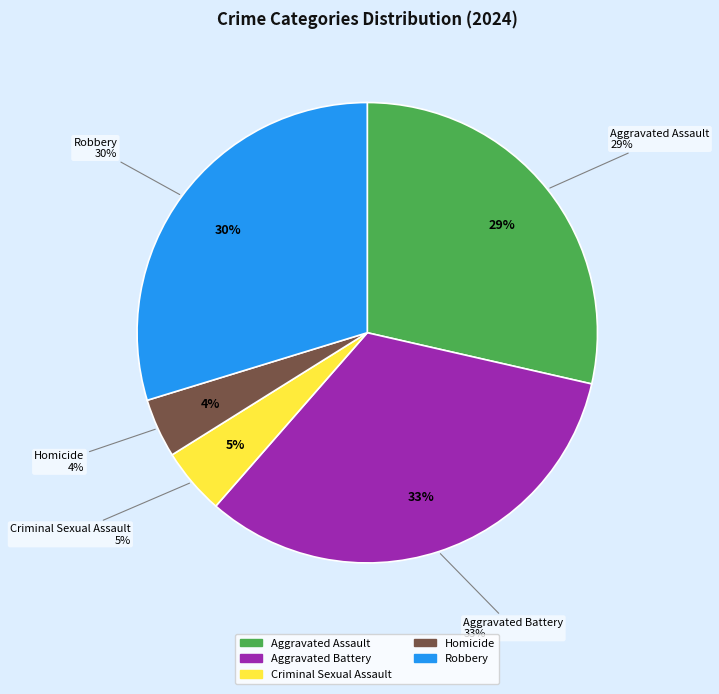

To the nearest percent, what portion does Aggravated Assault represent?

29%